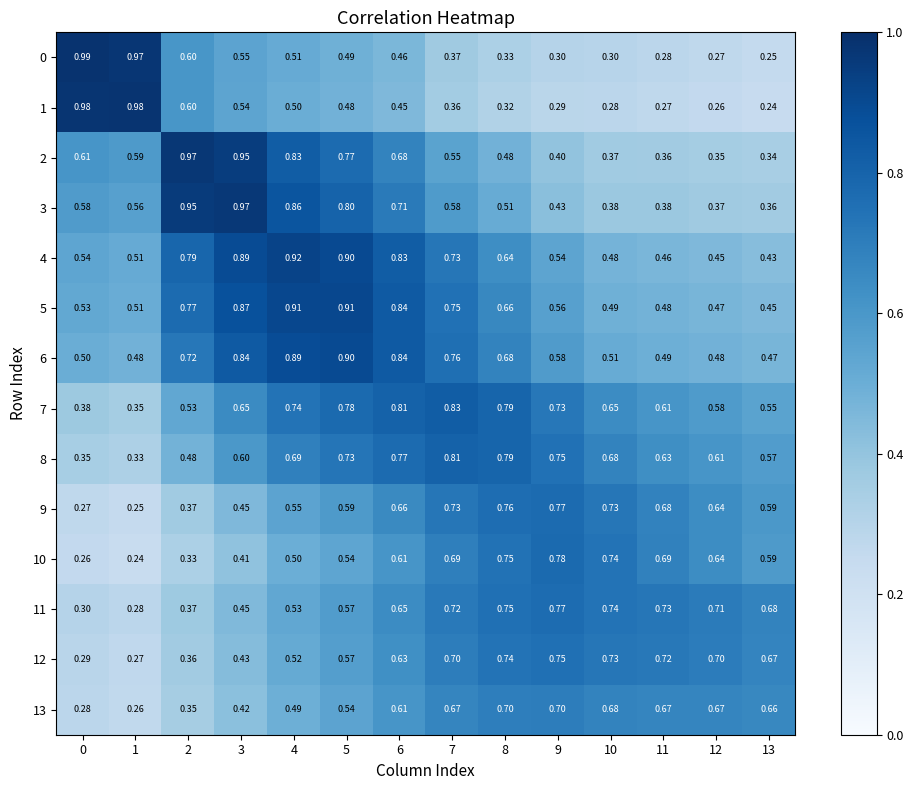

Is the value of 3 at 2 greater than the value of 1 at 11?

Yes